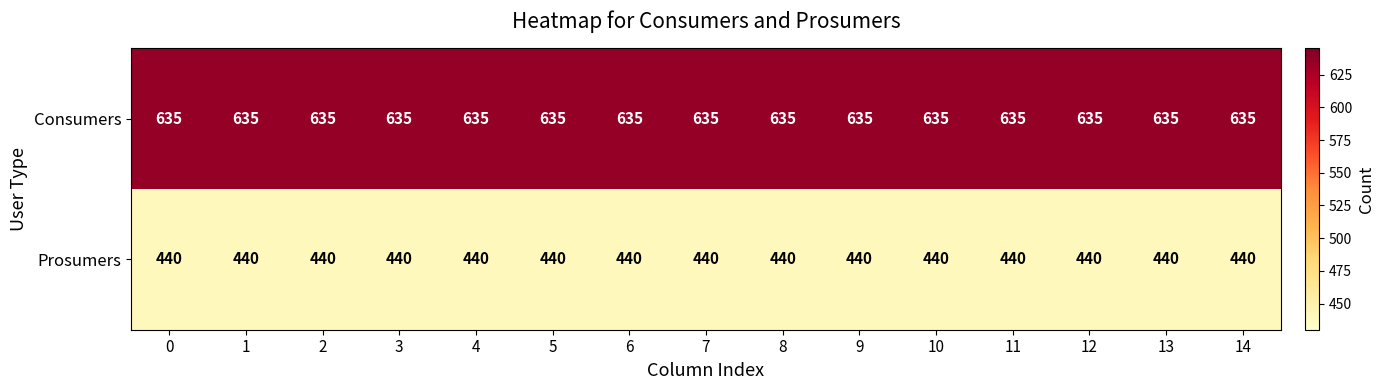

Rank the series by their average value, from highest to lowest.

Consumers, Prosumers